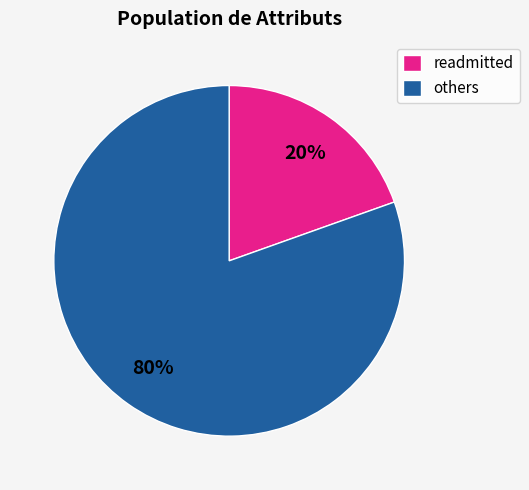

What percentage is the others slice, to the nearest percent?

80%